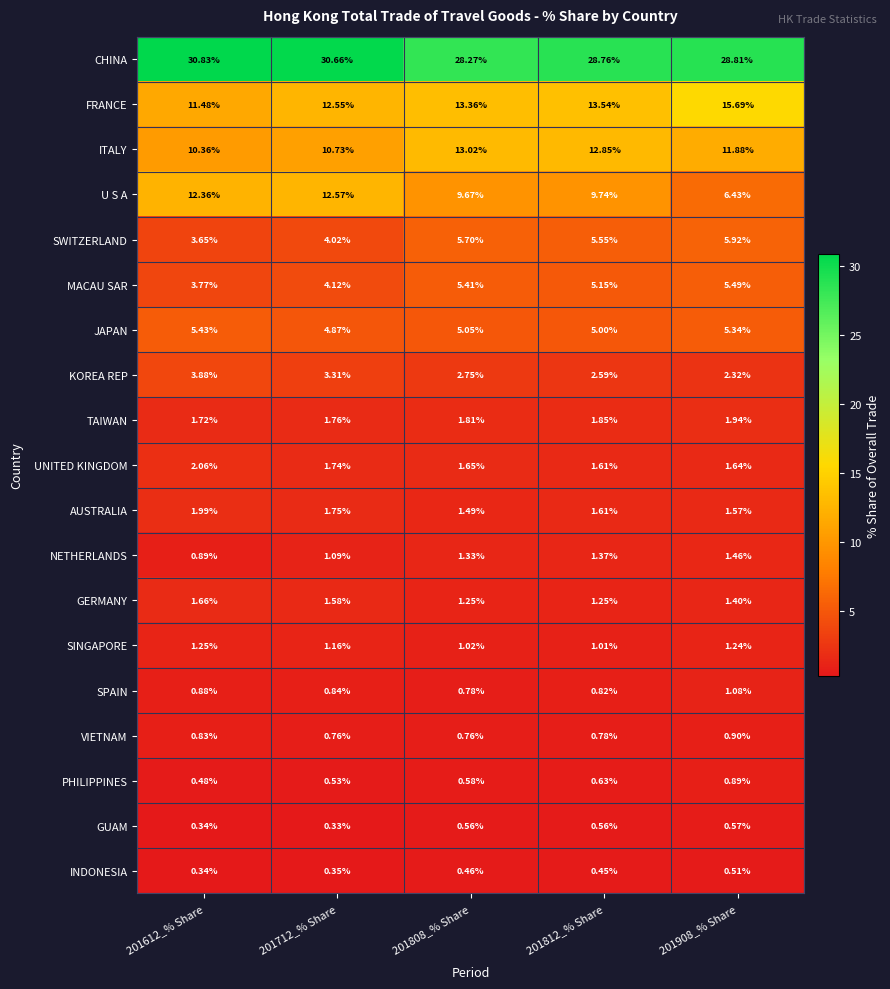

Rank the series at 201908_% Share from lowest to highest value.

INDONESIA, GUAM, PHILIPPINES, VIETNAM, SPAIN, SINGAPORE, GERMANY, NETHERLANDS, AUSTRALIA, UNITED KINGDOM, TAIWAN, KOREA REP, JAPAN, MACAU SAR, SWITZERLAND, U S A, ITALY, FRANCE, CHINA